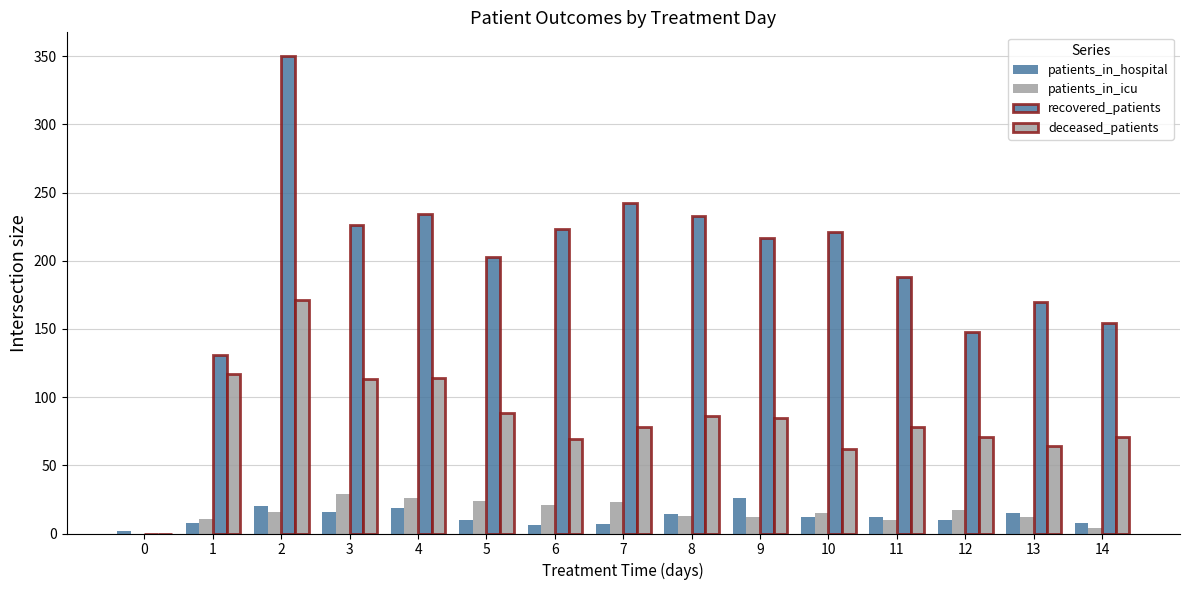

Are the bars horizontal?

No